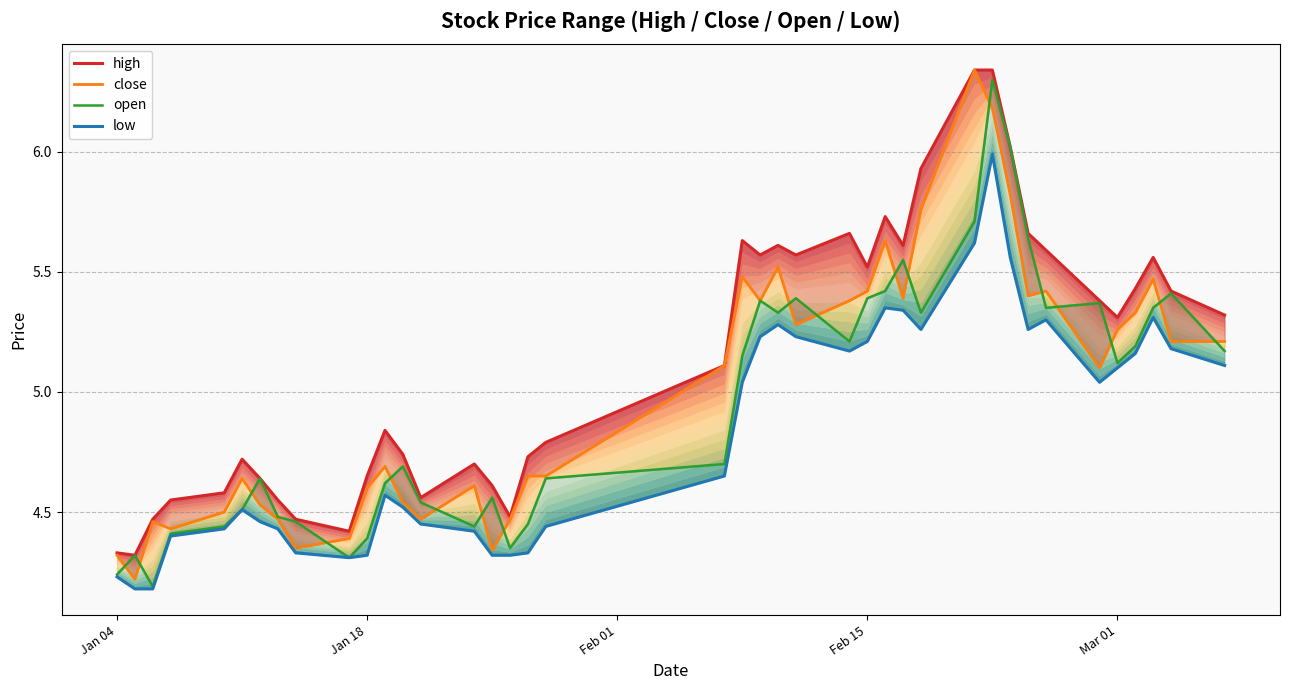

What value does the high series have at Mar 01?

5.3